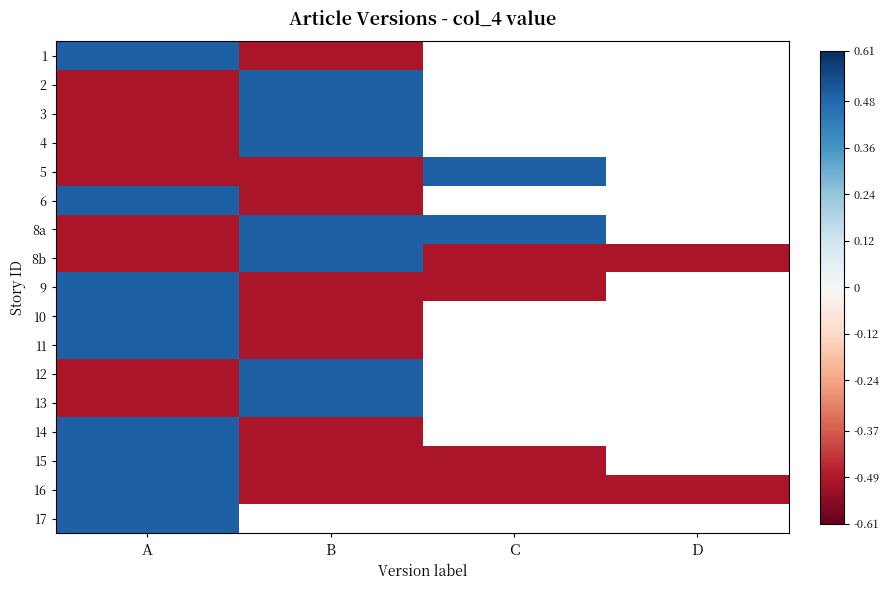

What is the maximum value shown in the chart?

0.5